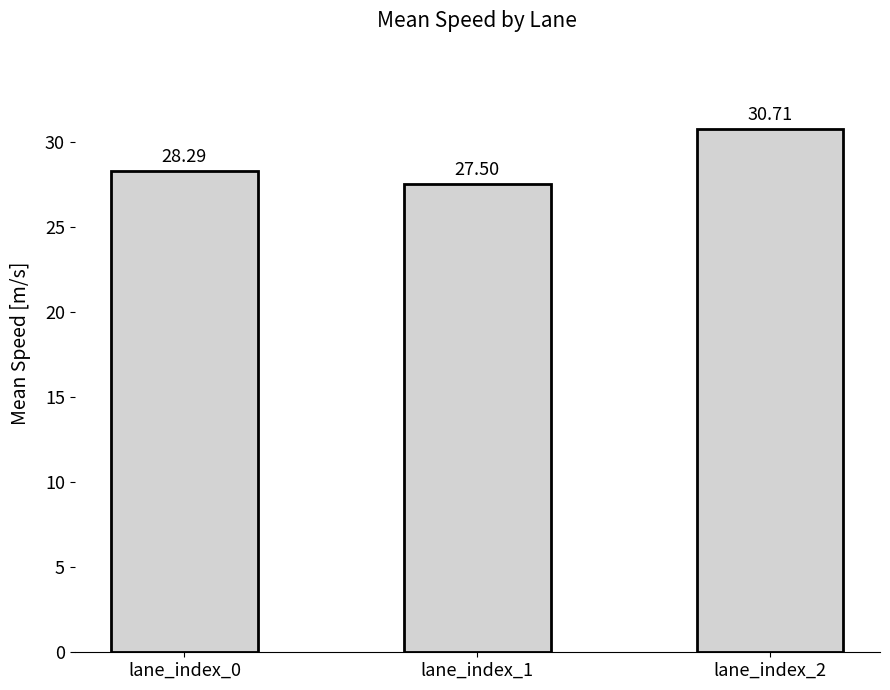

Rank the categories by value from highest to lowest.

lane_index_2, lane_index_0, lane_index_1